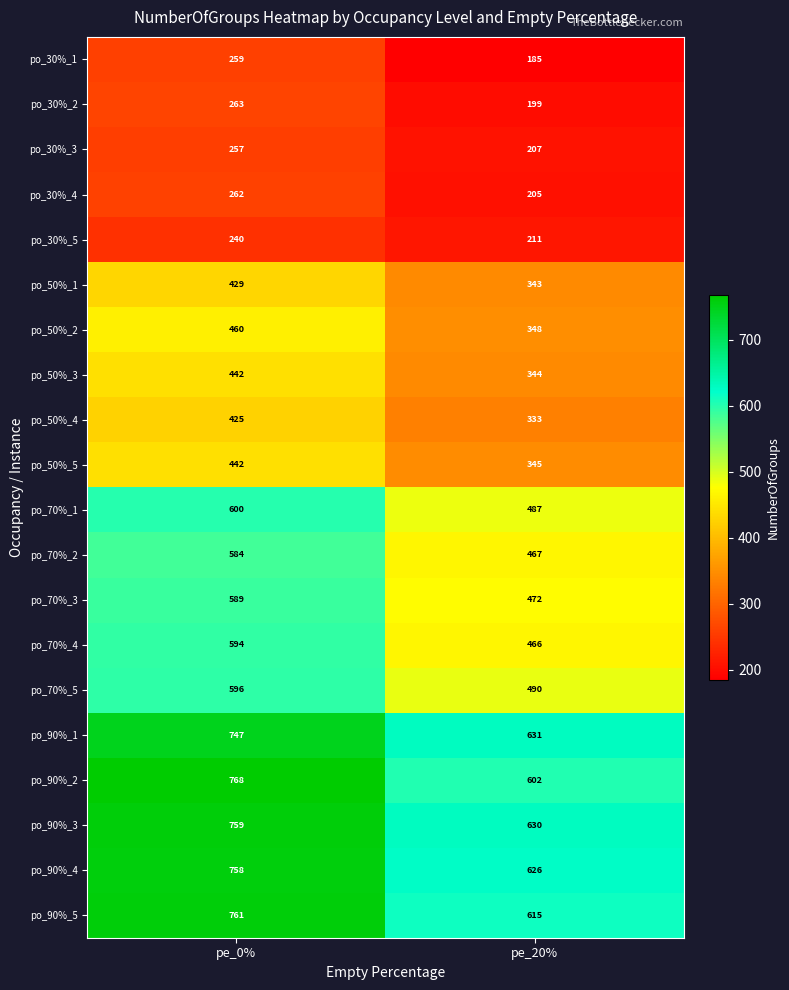

At which category does the chart reach its minimum across all series?

pe_20%